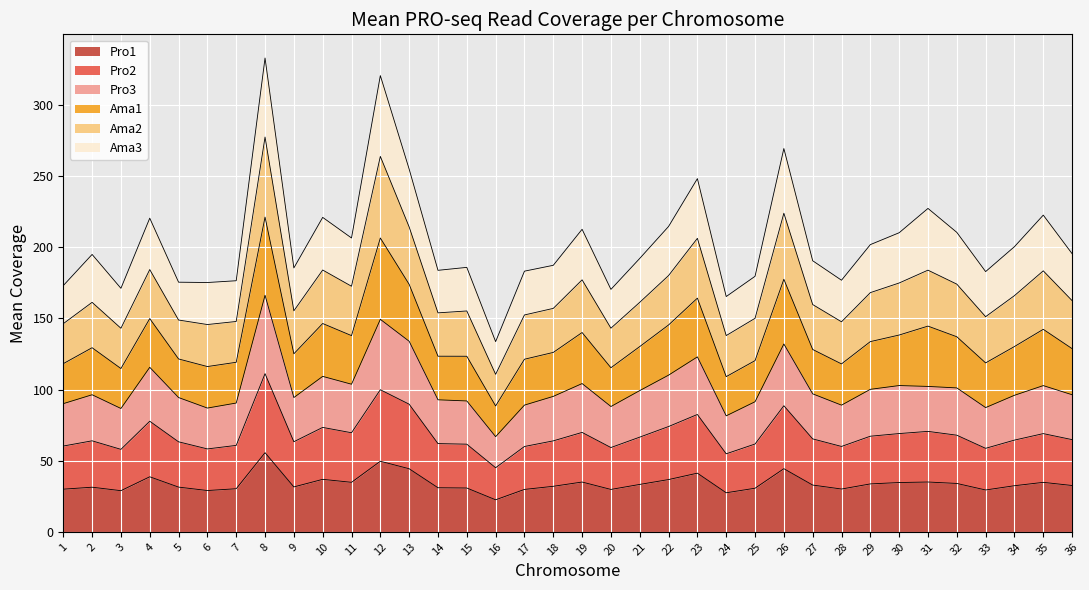

What is the lowest value of the Pro1 series?

22.5